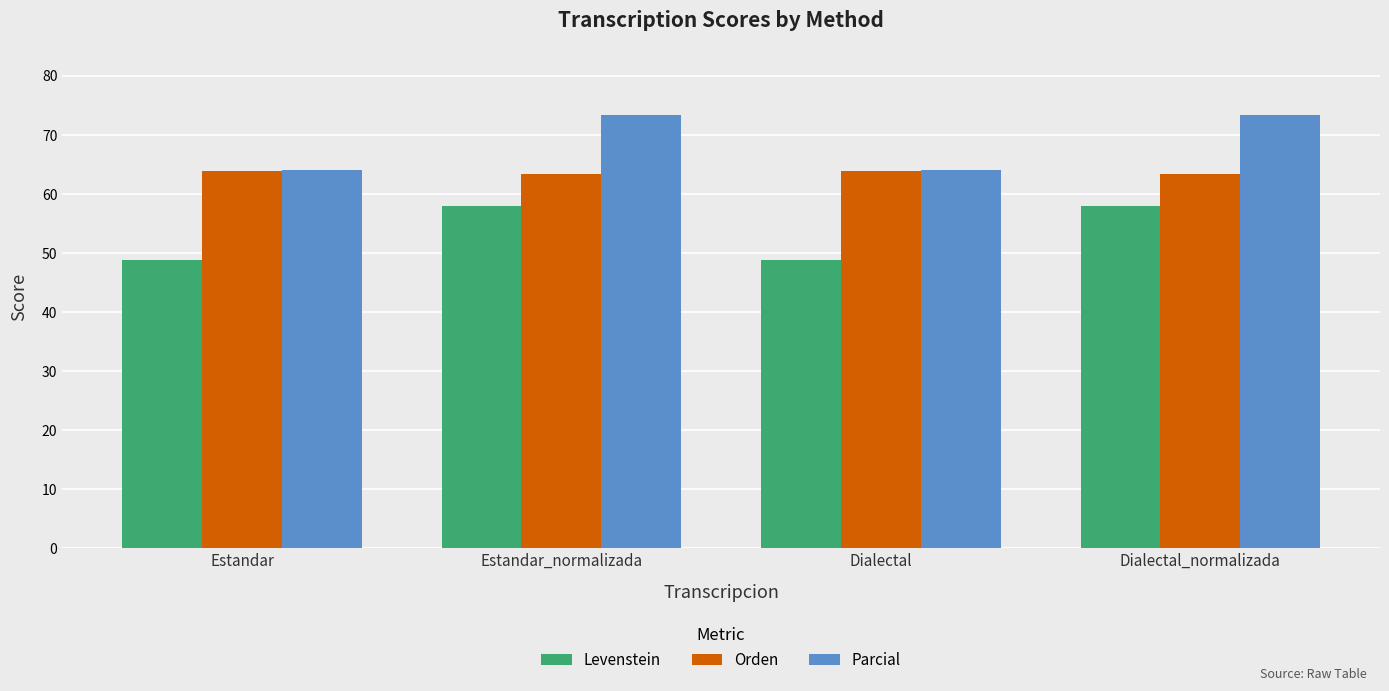

Which series has the largest total across all categories?

Parcial